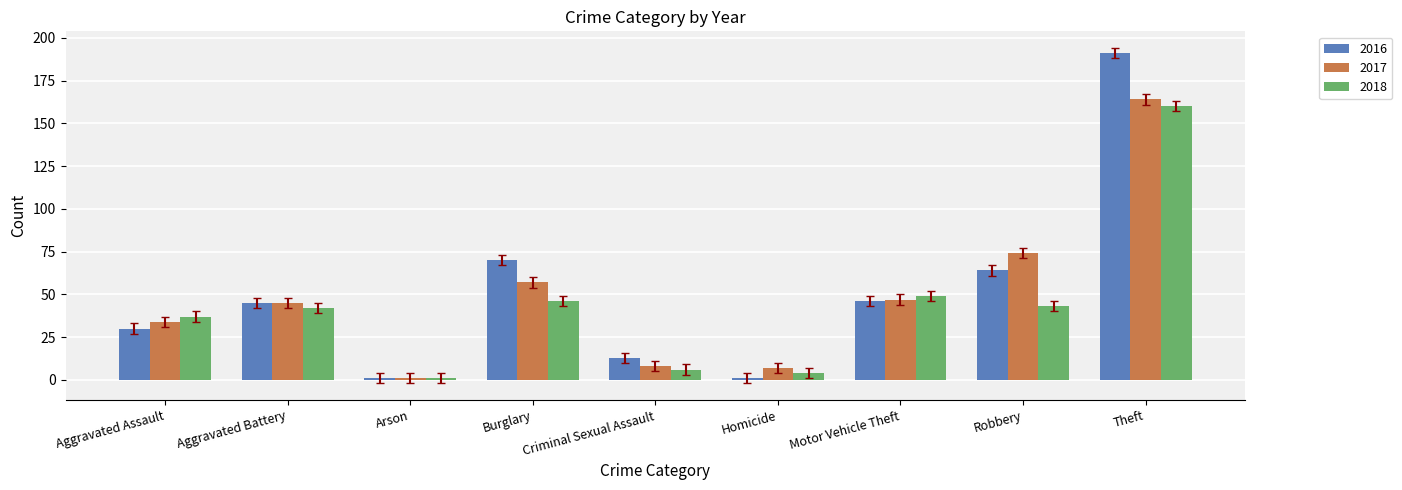

At which label does 2016 reach its peak?

Theft